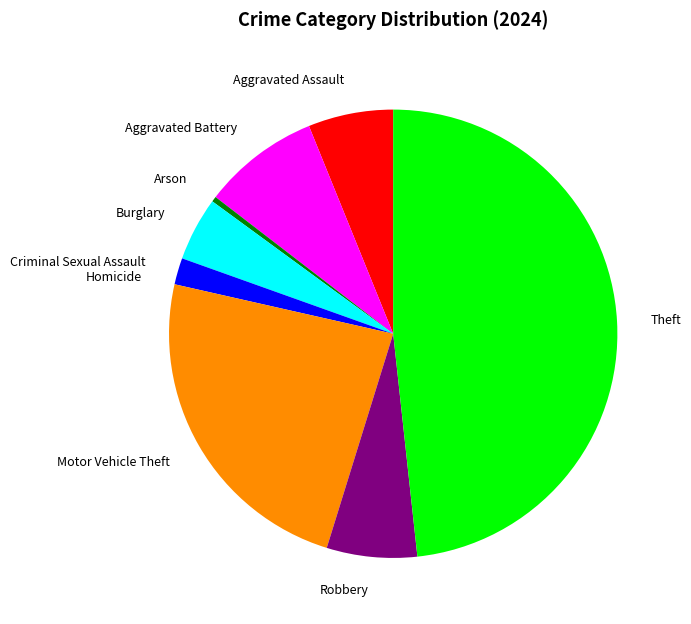

Do Criminal Sexual Assault and Motor Vehicle Theft together represent more than half of the pie?

No